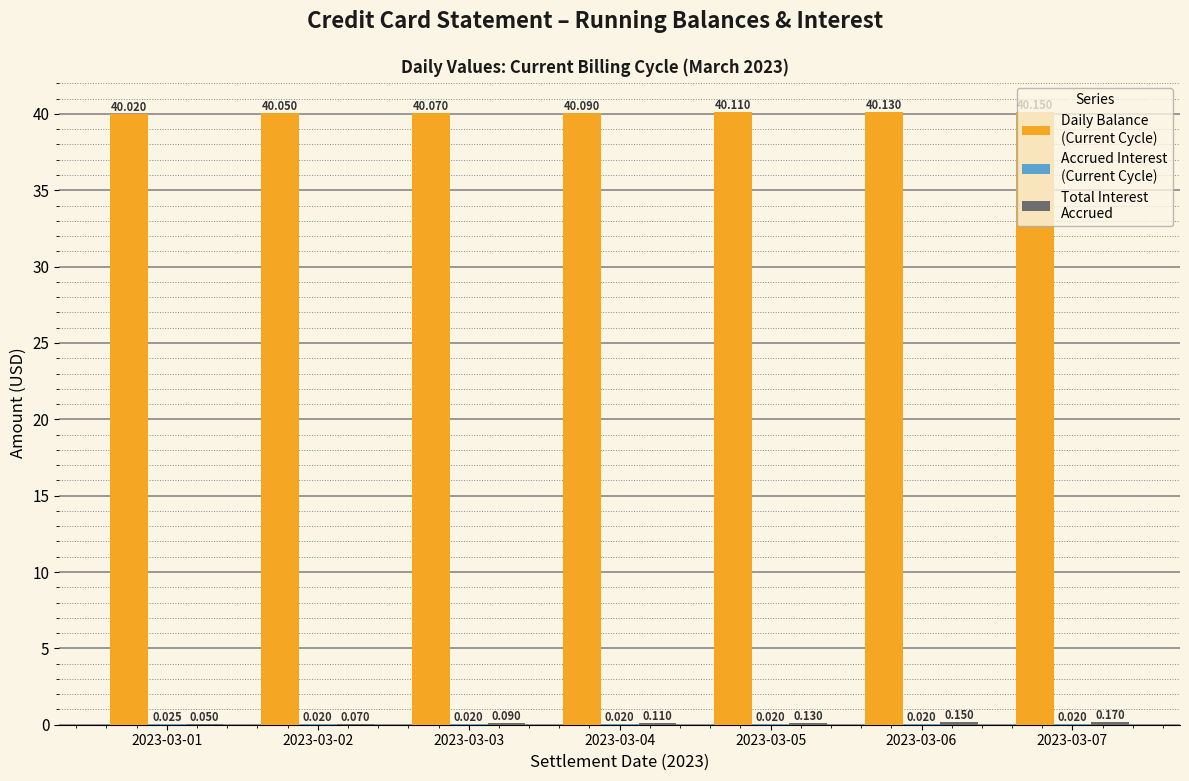

Are the bars grouped side by side (vs. stacked)?

Yes